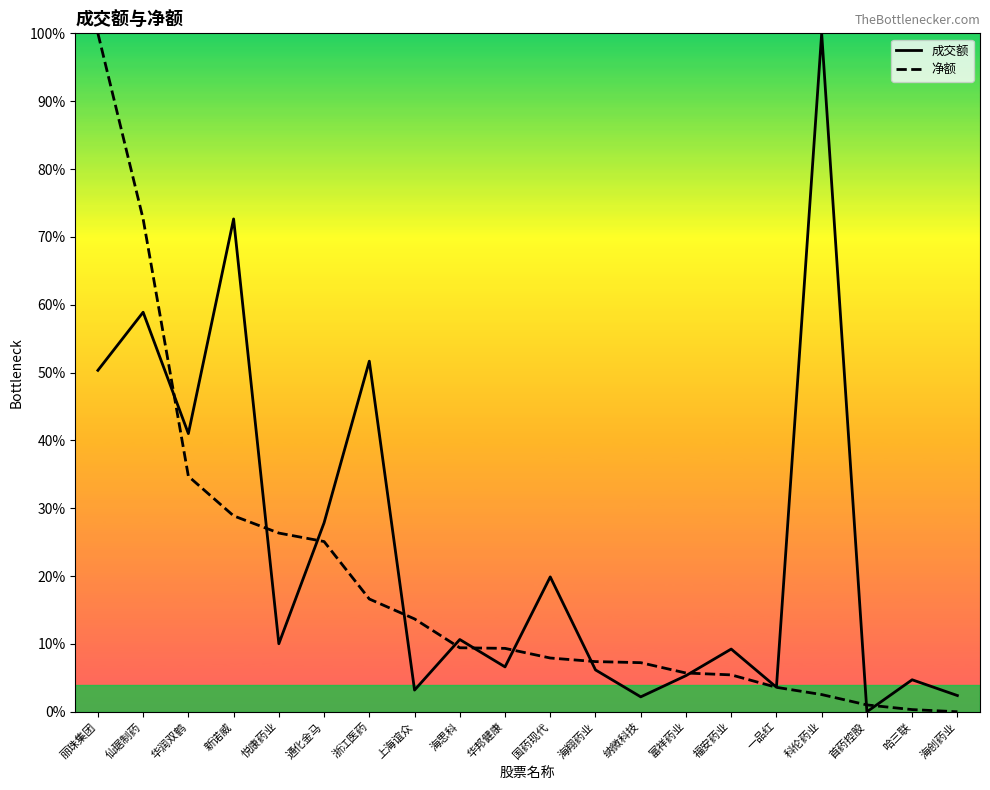

What are all the series names shown in the legend?

成交额, 净额